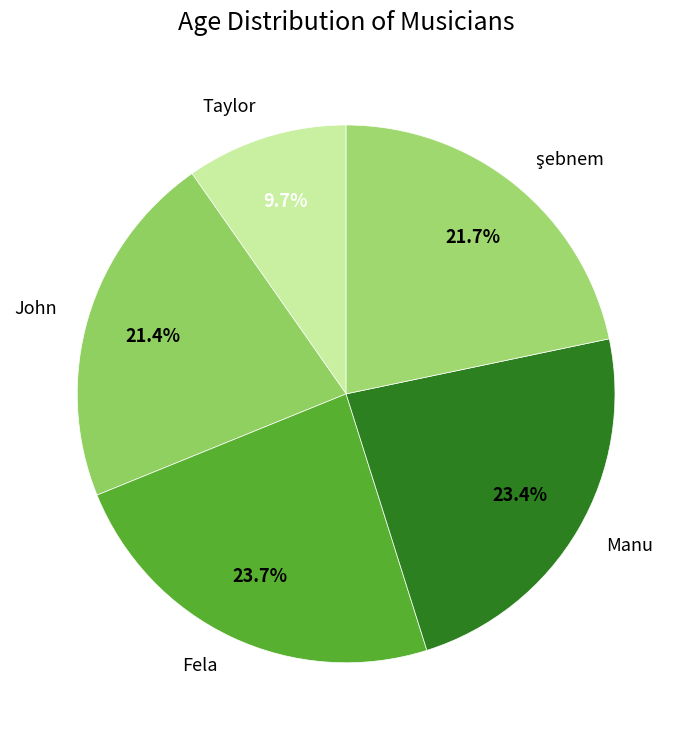

Is the sum of John and Taylor greater than half?

No